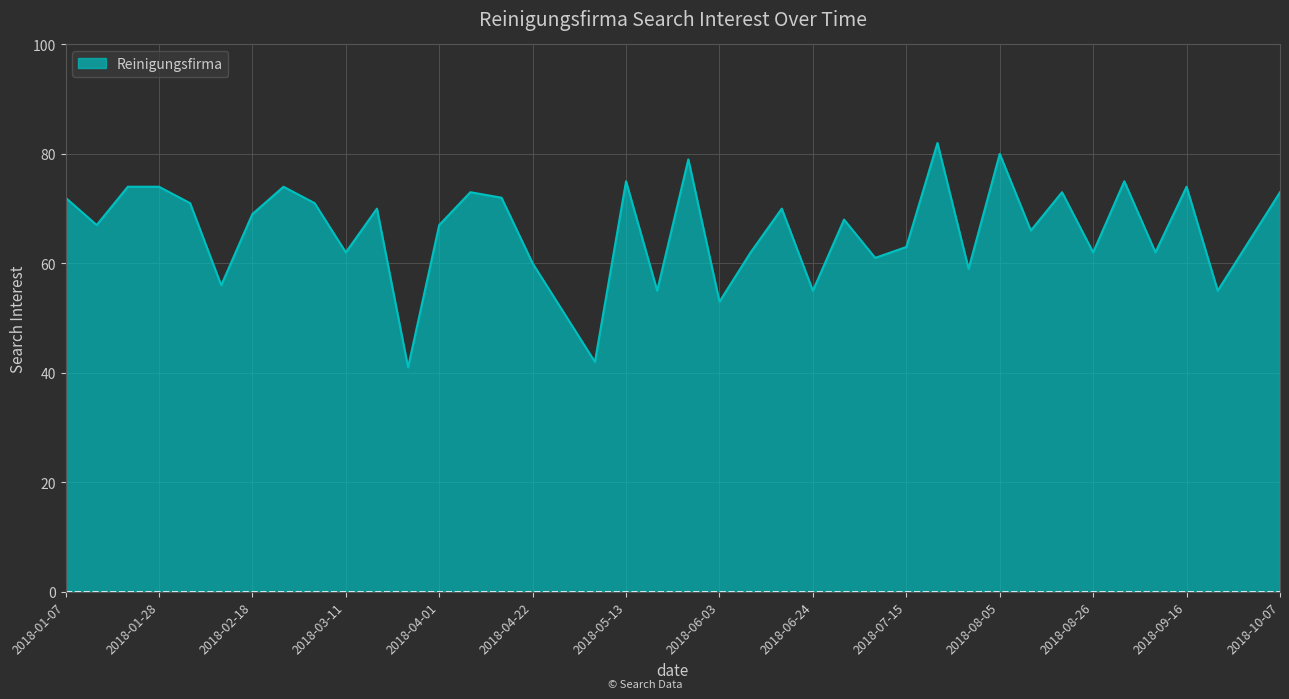

What is the sum of all values?

2632